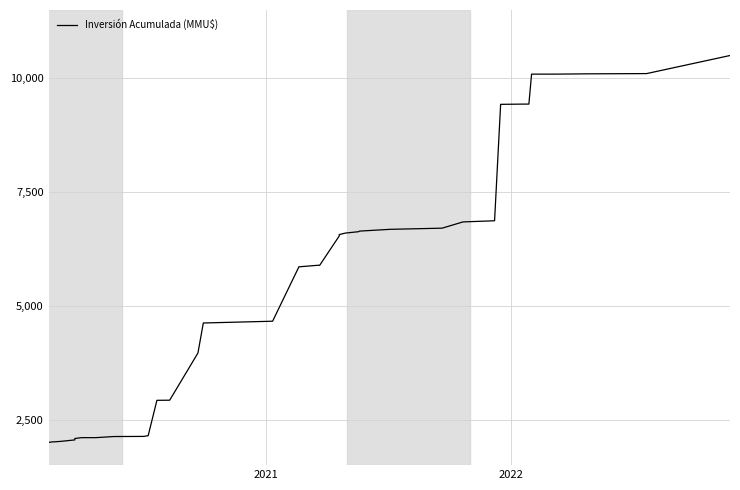

The chart shows a value of 2782.7 at 8. True or false?

False